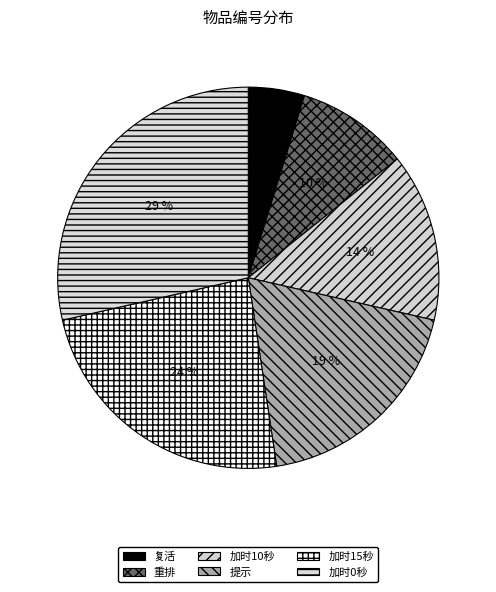

Count the number of slices in the pie.

6